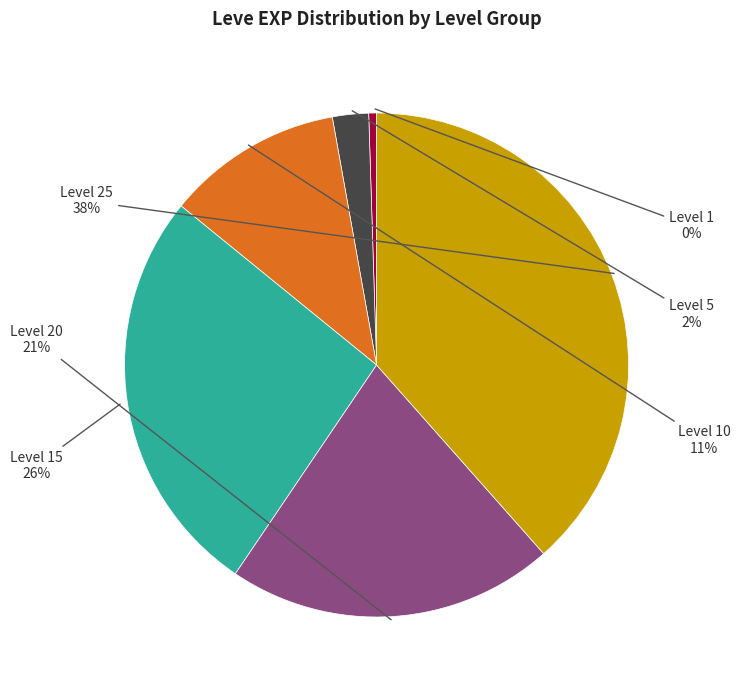

To the nearest percent, what is the average slice percentage?

17%